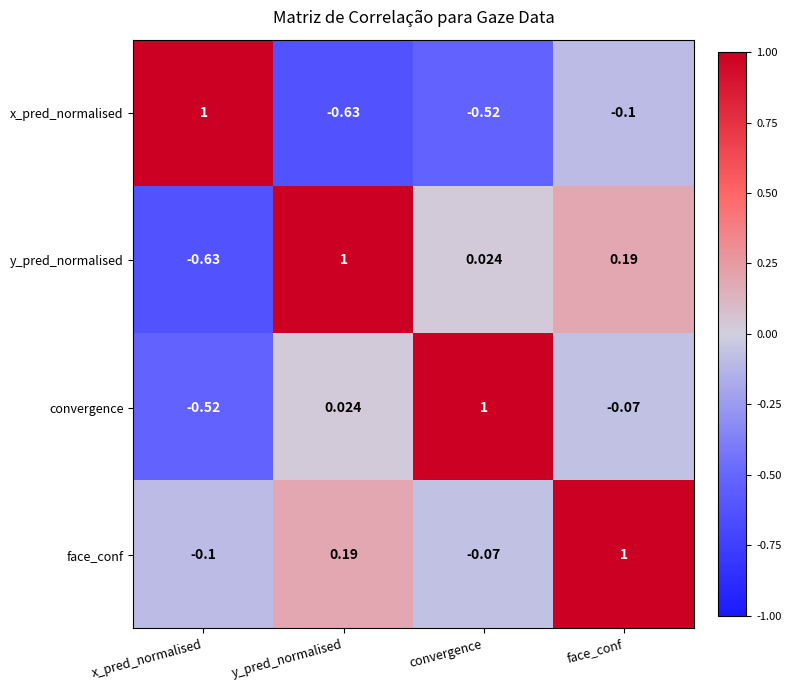

What is the difference between the highest and lowest values at face_conf?

1.1